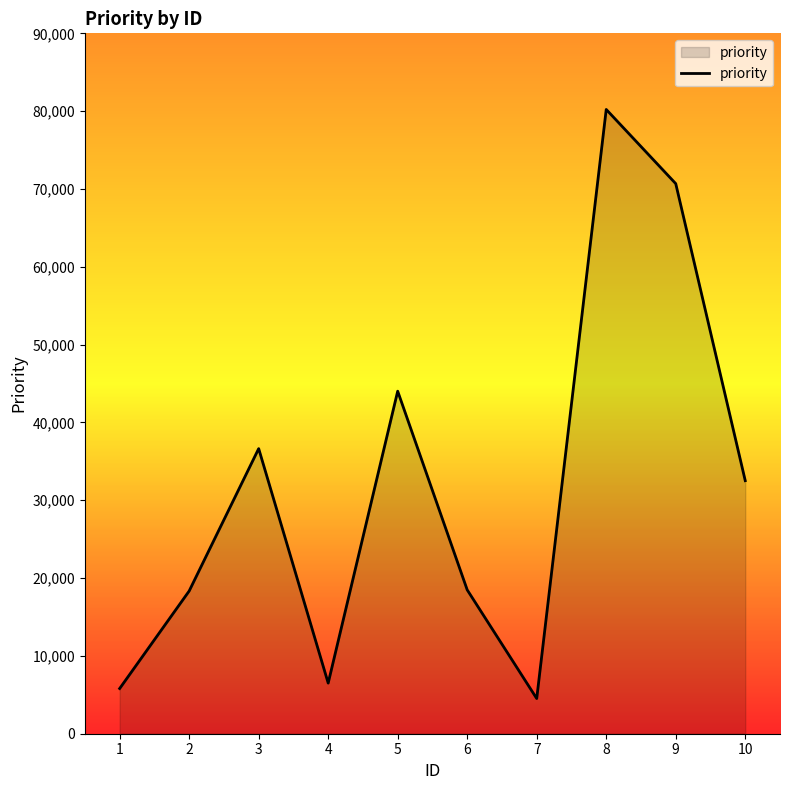

Approximately how many times larger is the value at 2 compared to 1?

3.2